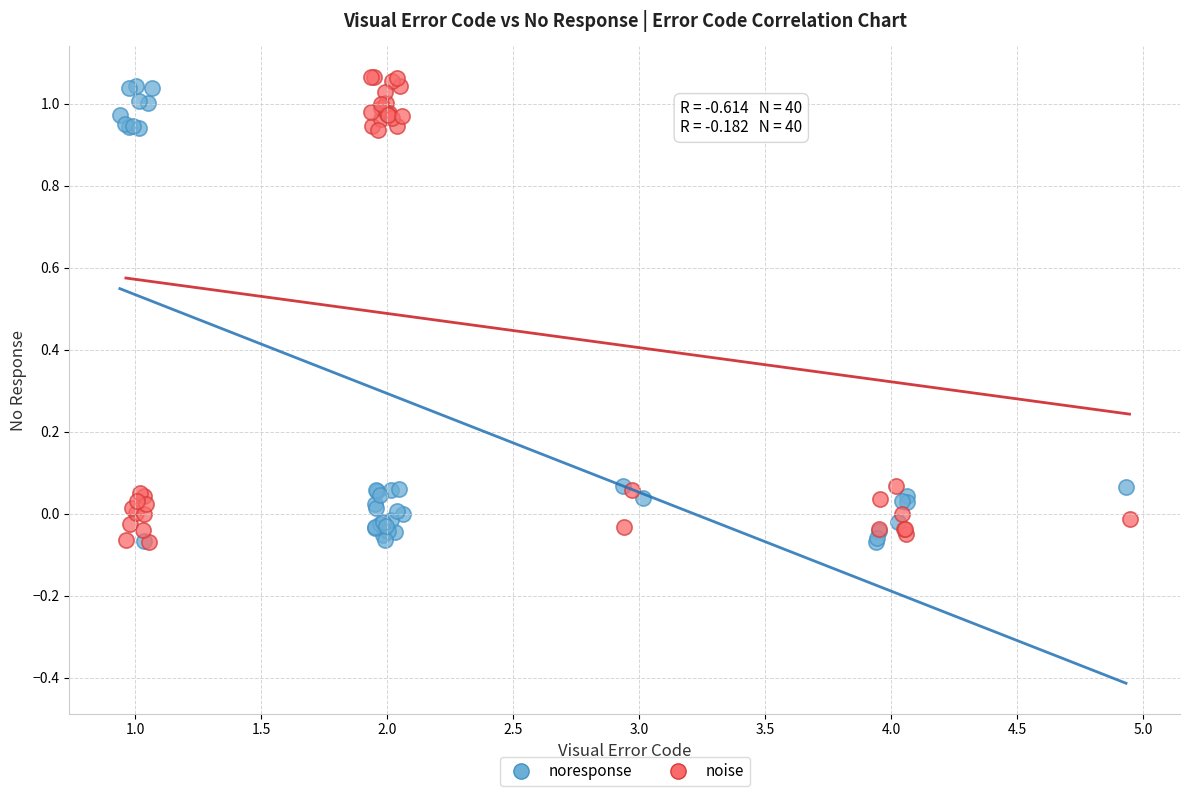

What are all the series names shown in the legend?

noresponse, noise